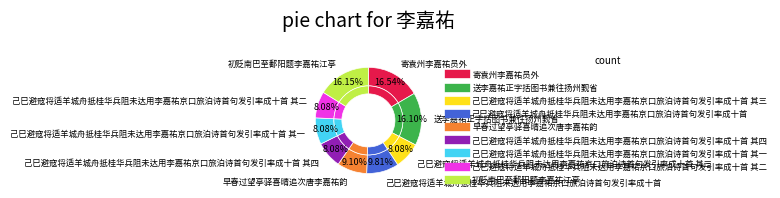

Is it true that 送李嘉祐正字括图书兼往扬州觐省 is 16% of the pie?

True